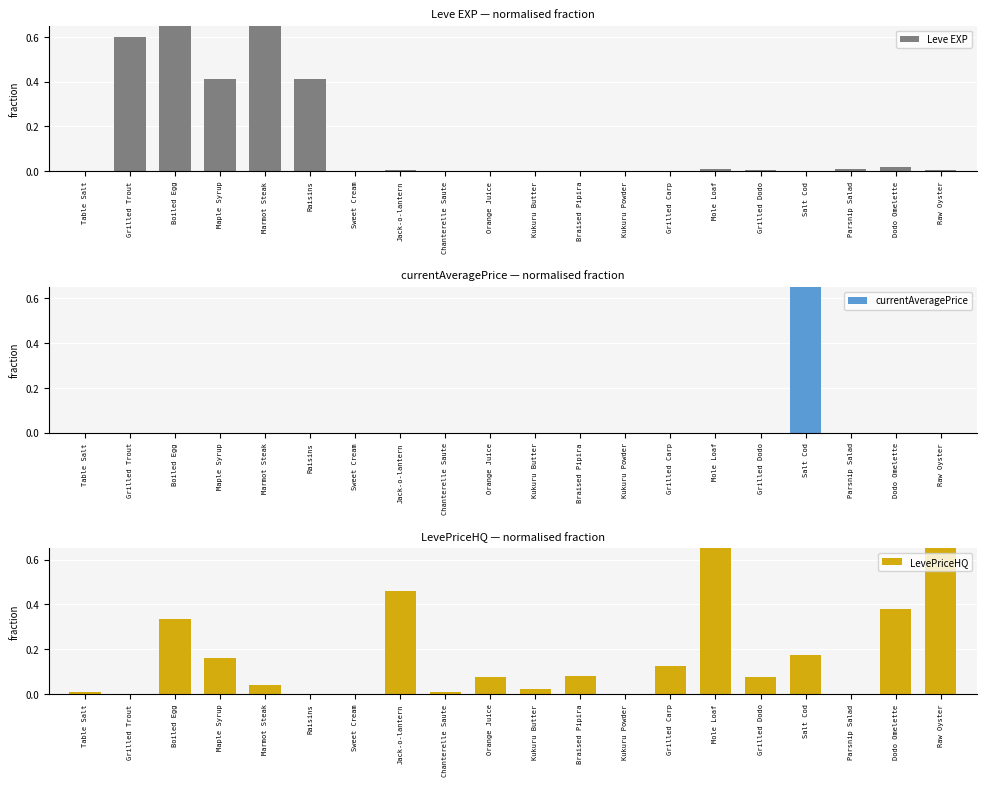

What are all the series names shown in the legend?

Leve EXP, currentAveragePrice, LevePriceHQ